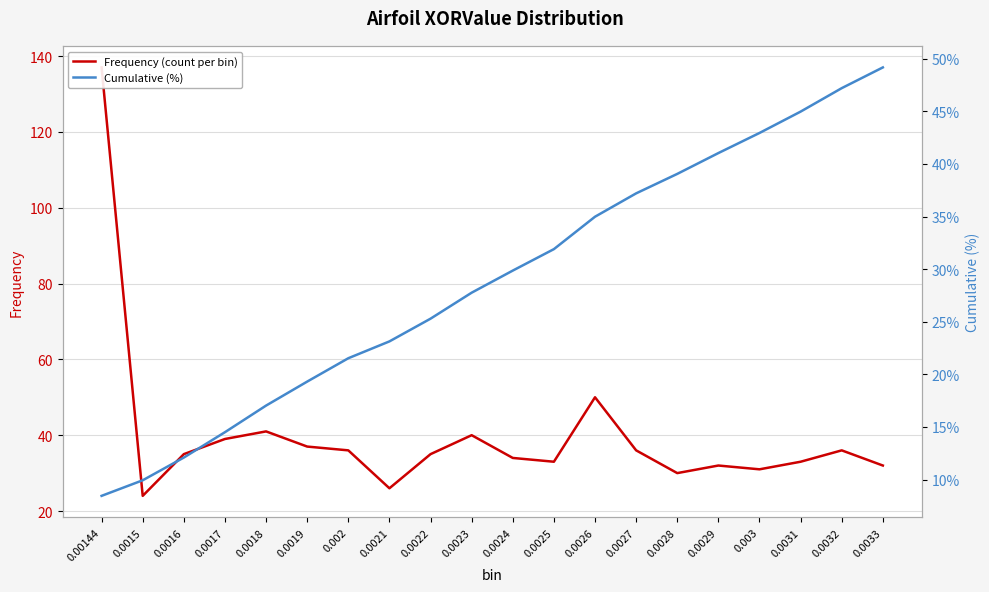

List the labels in order of Frequency (count per bin) value, largest first.

0.00144, 0.0026, 0.0018, 0.0023, 0.0017, 0.0019, 0.002, 0.0027, 0.0032, 0.0016, 0.0022, 0.0024, 0.0025, 0.0031, 0.0029, 0.0033, 0.003, 0.0028, 0.0021, 0.0015